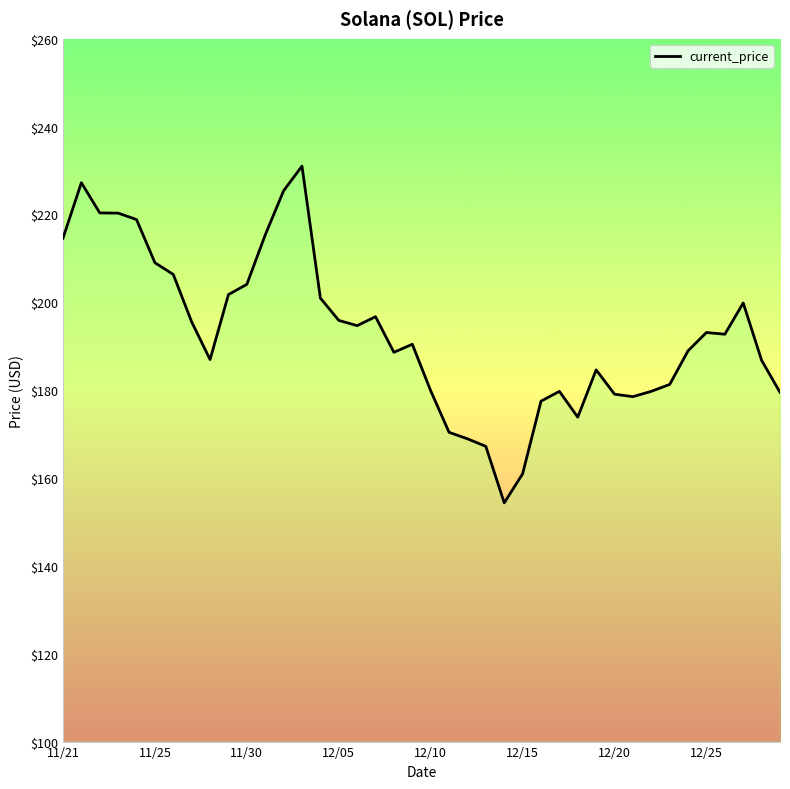

How many values exceed 192?

20